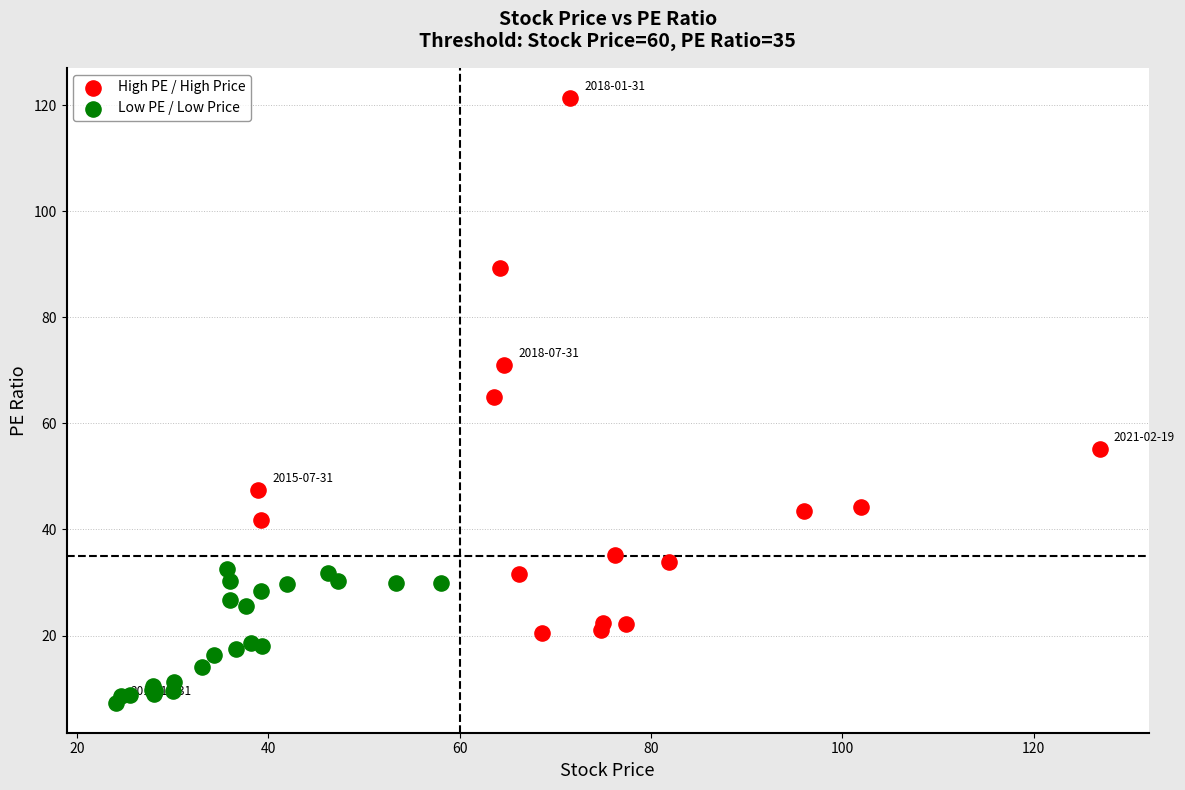

Which series reaches the maximum Y coordinate?

High PE / High Price